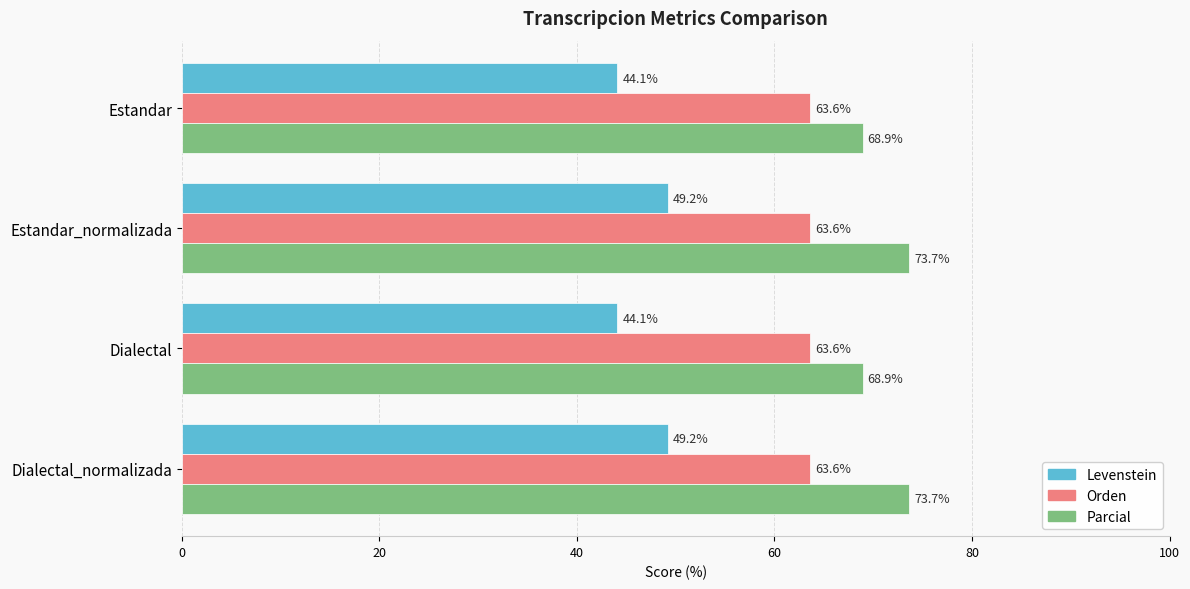

How many data points in Levenstein are above 49?

2